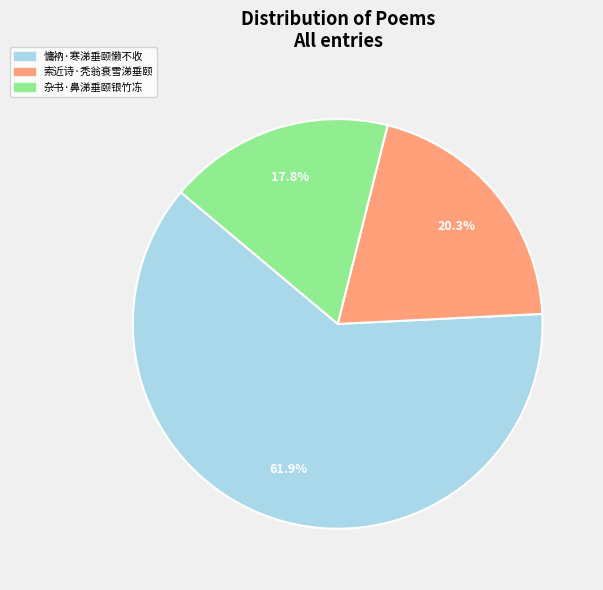

To the nearest percent, what is the combined percentage of 索近诗·秃翁衰雪涕垂颐 and 杂书·鼻涕垂颐银竹冻?

38%